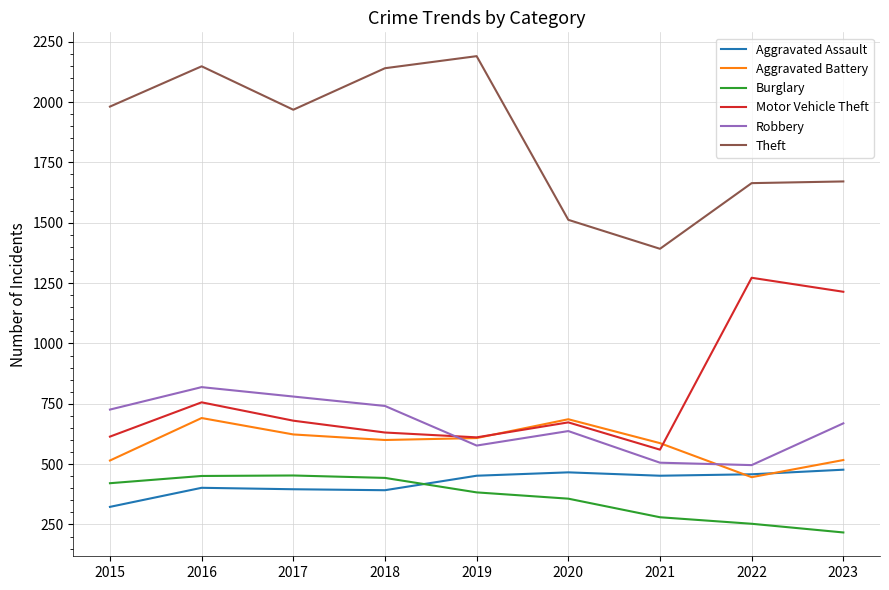

Is it true that Burglary equals 443 at 2018?

True